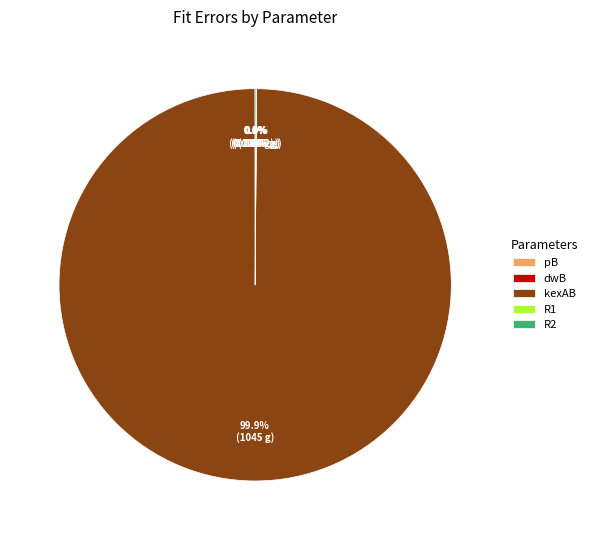

Is there a majority slice in this chart?

Yes